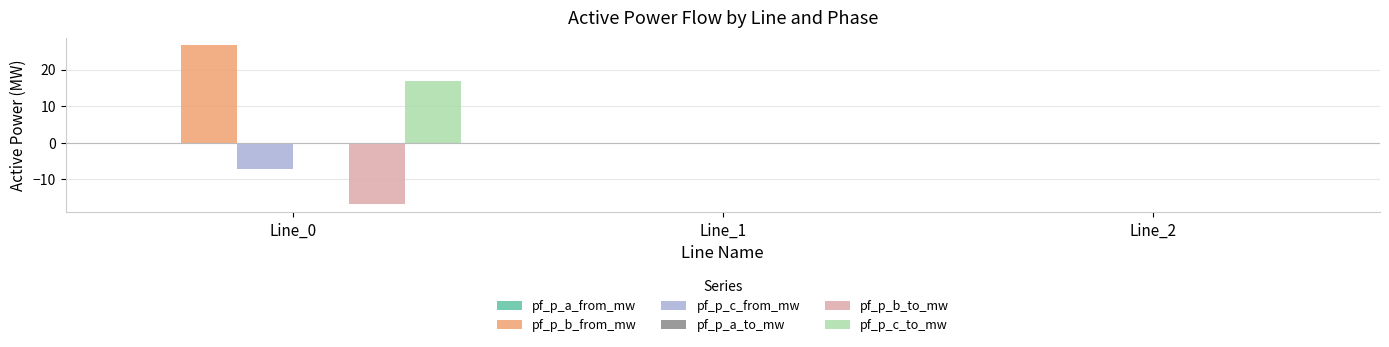

What is the maximum value shown in the chart?

26.6